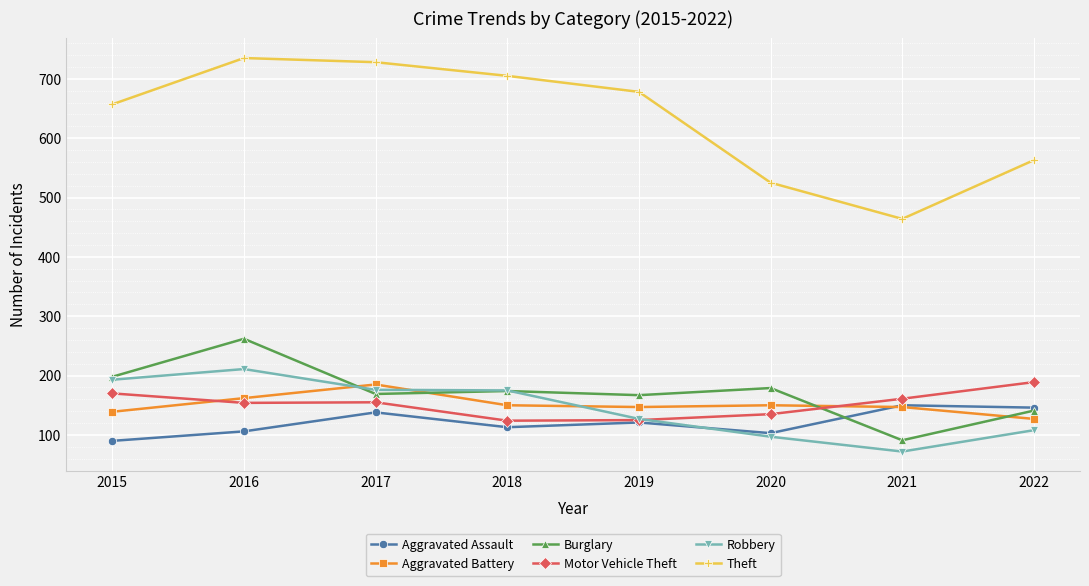

At which label does Burglary reach its peak?

2016